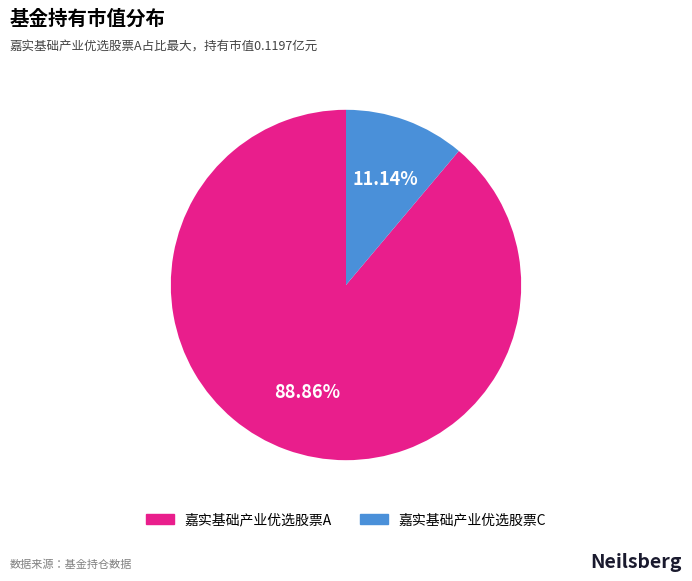

What percentage do 嘉实基础产业优选股票A and 嘉实基础产业优选股票C together represent?

100.0%